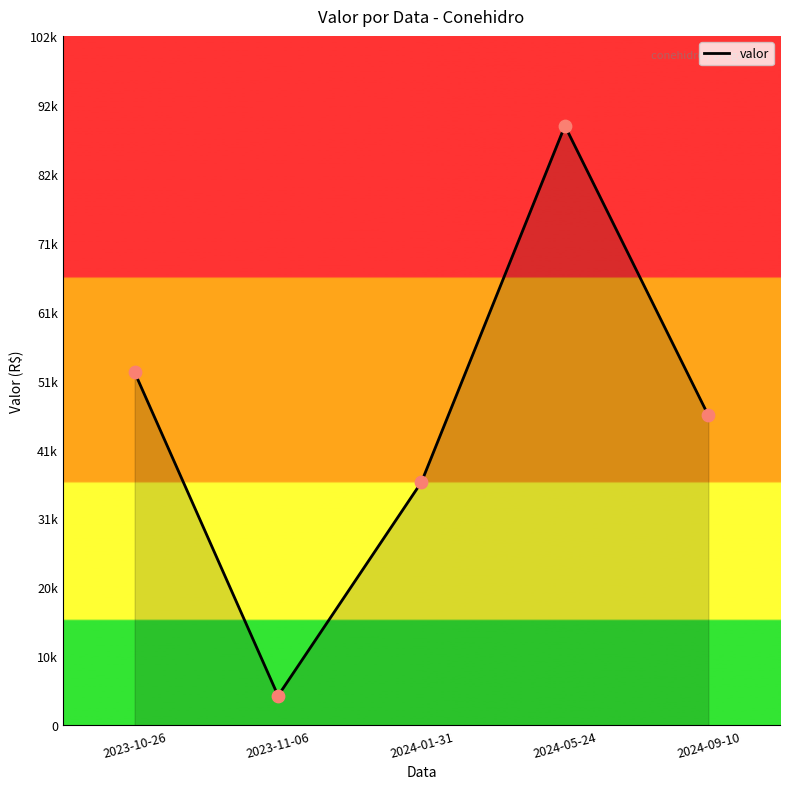

What is the change in value from 2023-10-26 to 2024-05-24?

+36483.4